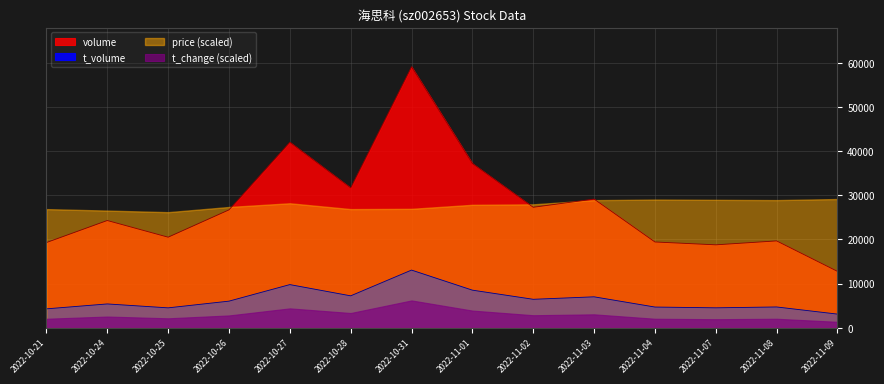

The value of volume at 2022-11-01 is 37214. True or false?

True